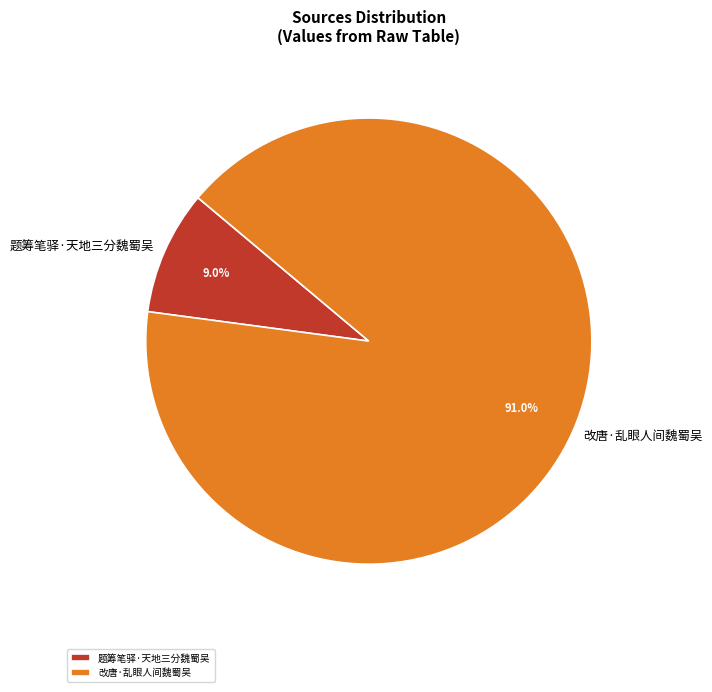

What percentage is the 题筹笔驿·天地三分魏蜀吴 slice, to the nearest percent?

9%